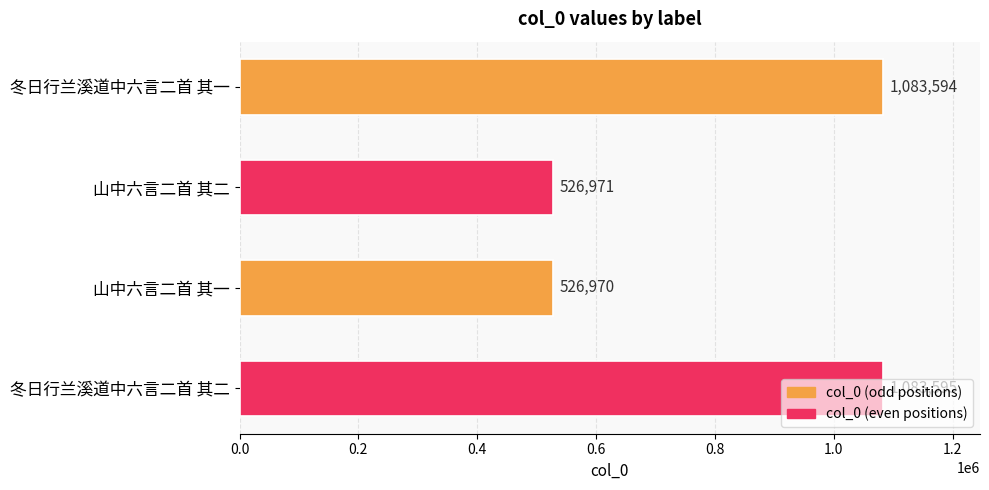

What is the sum of all values?

3221130